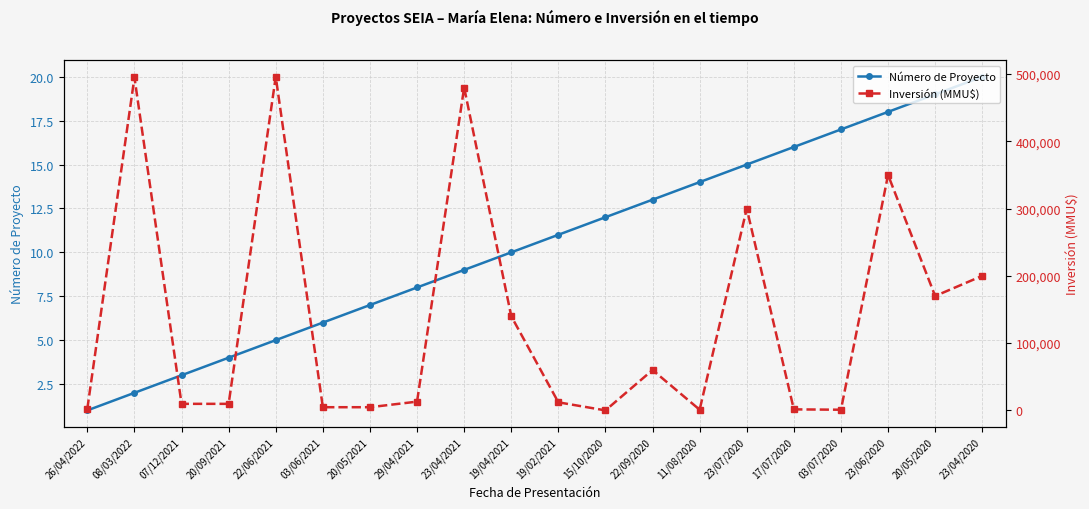

After their last crossing, which series has the higher values: Inversión (MMU$) or Número de Proyecto?

Inversión (MMU$)